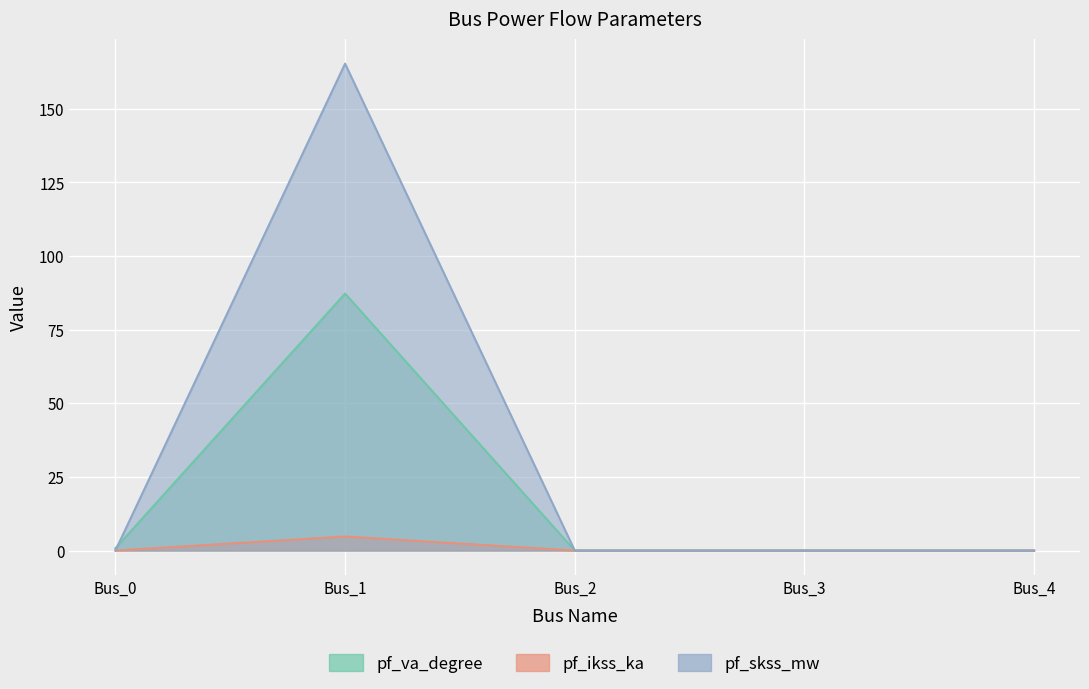

True or false: pf_skss_mw has more than 1 points higher than both neighbors.

False